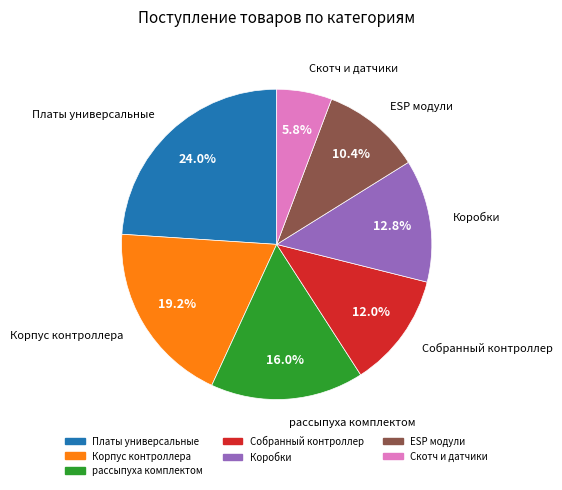

Is there a majority slice in this chart?

No